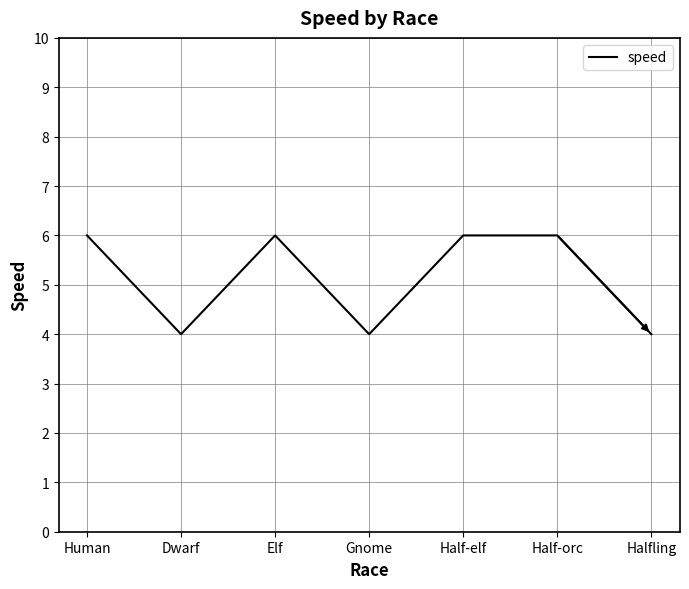

Count the number of data series in this chart.

1